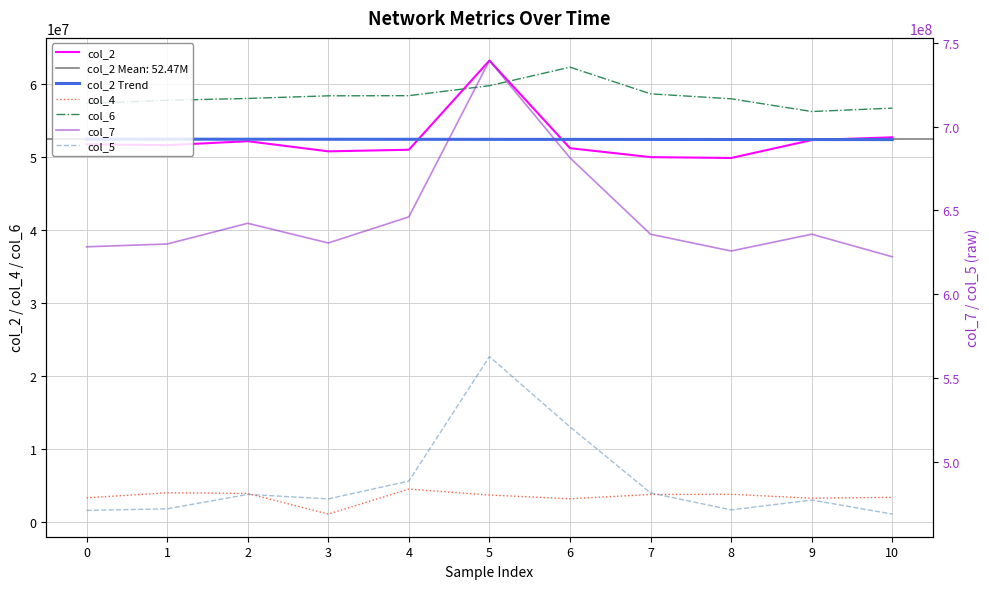

How many lines are shown in the chart?

6